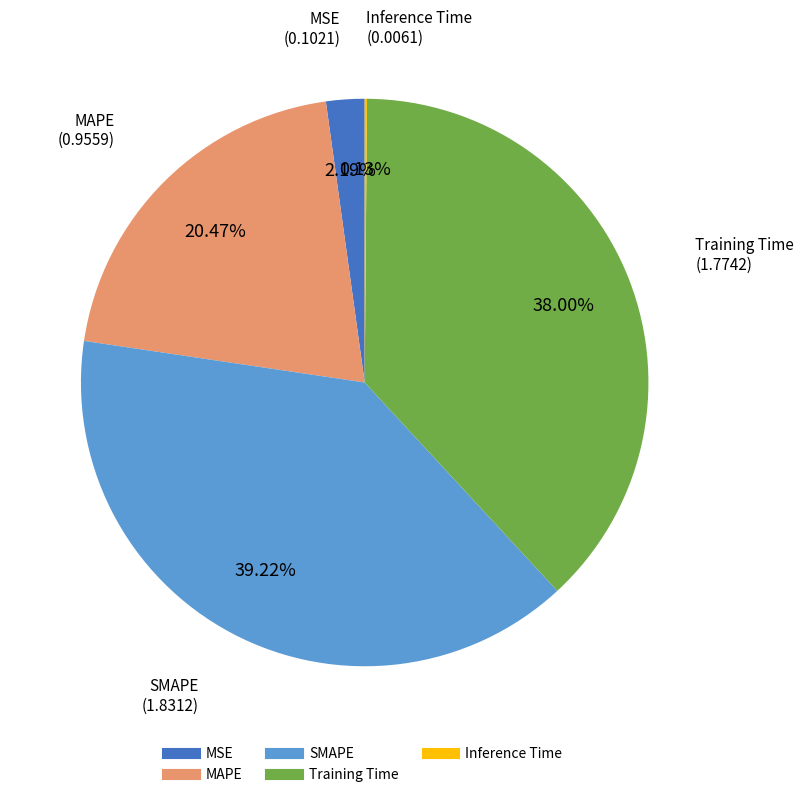

Which slice is the largest?

SMAPE